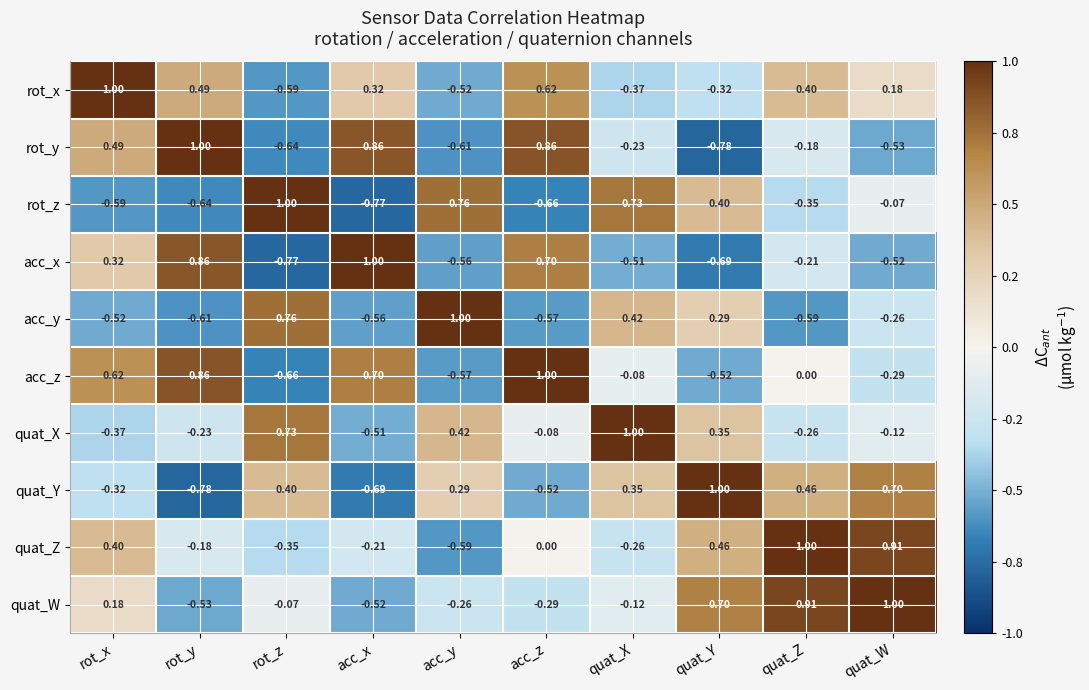

What is the spread (max minus min) of values at acc_x?

1.8